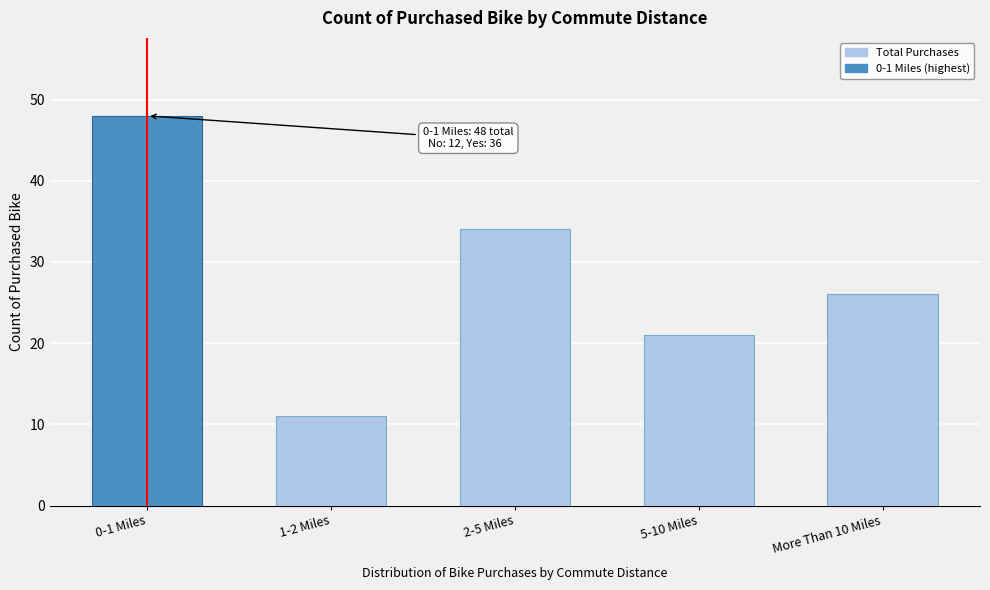

Reading left to right, what are all the values shown in this chart?

0-1 Miles=48	1-2 Miles=11	2-5 Miles=34	5-10 Miles=21	More Than 10 Miles=26